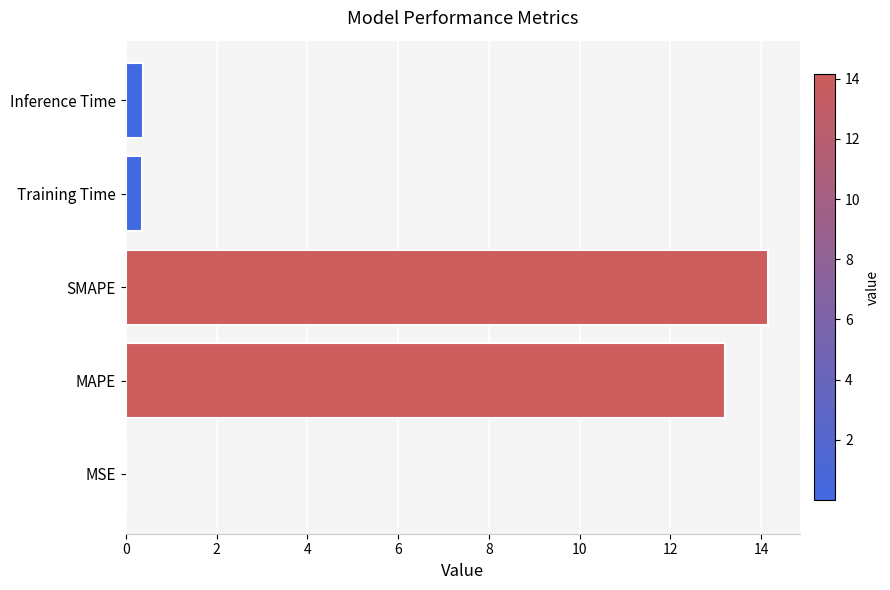

Between Training Time and MAPE, which is larger?

MAPE